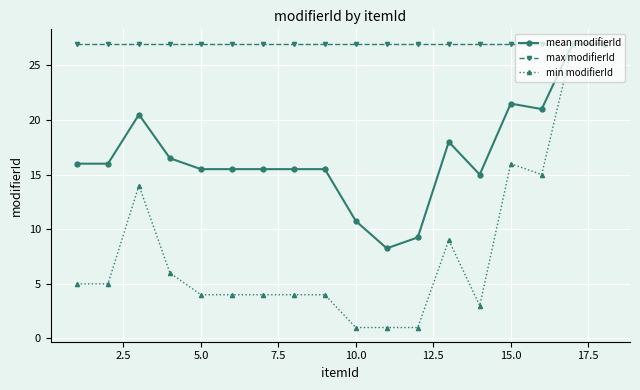

What is the minimum value for min modifierId?

1.0